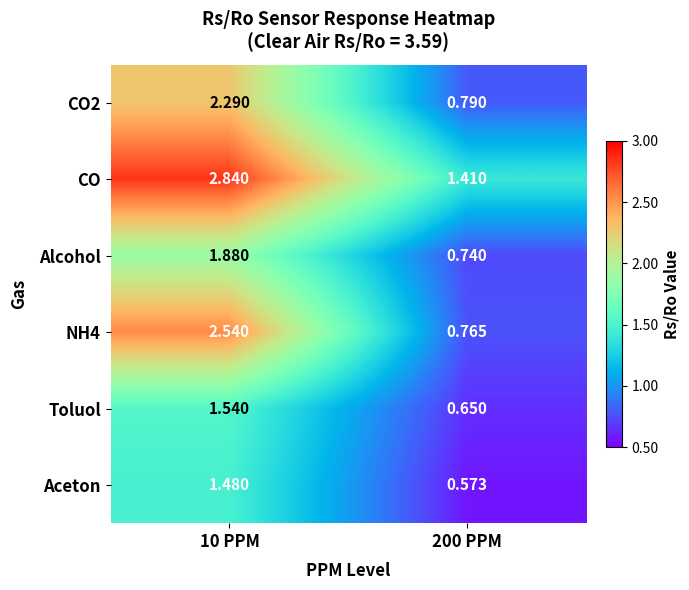

Which series has the largest total across all categories?

CO